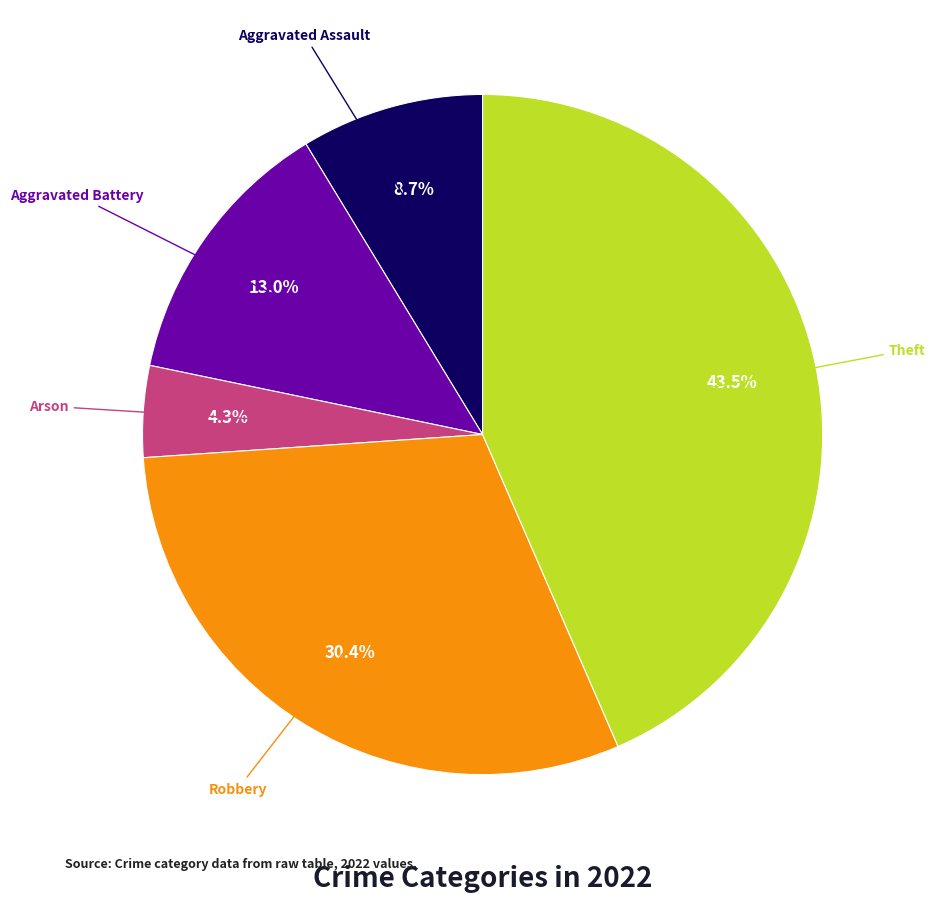

Does any single category account for the majority?

No